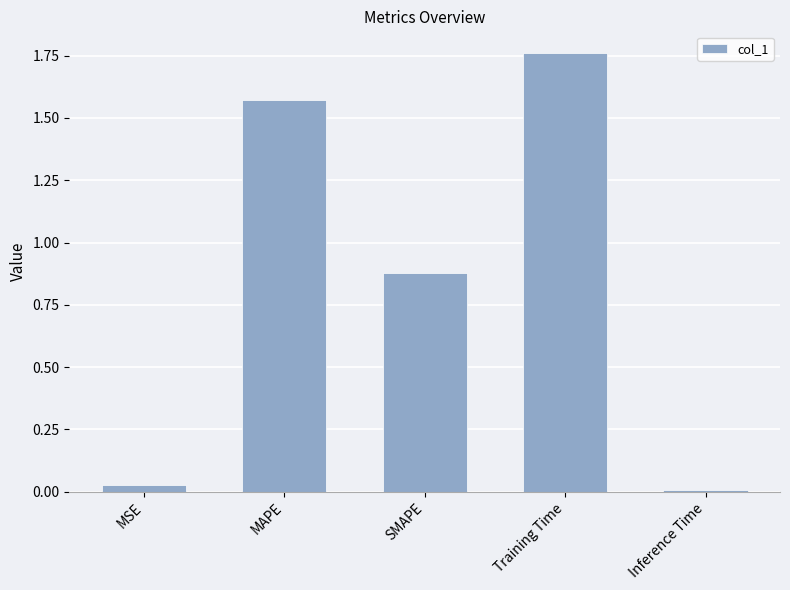

What is the change in value from SMAPE to Training Time?

+0.9